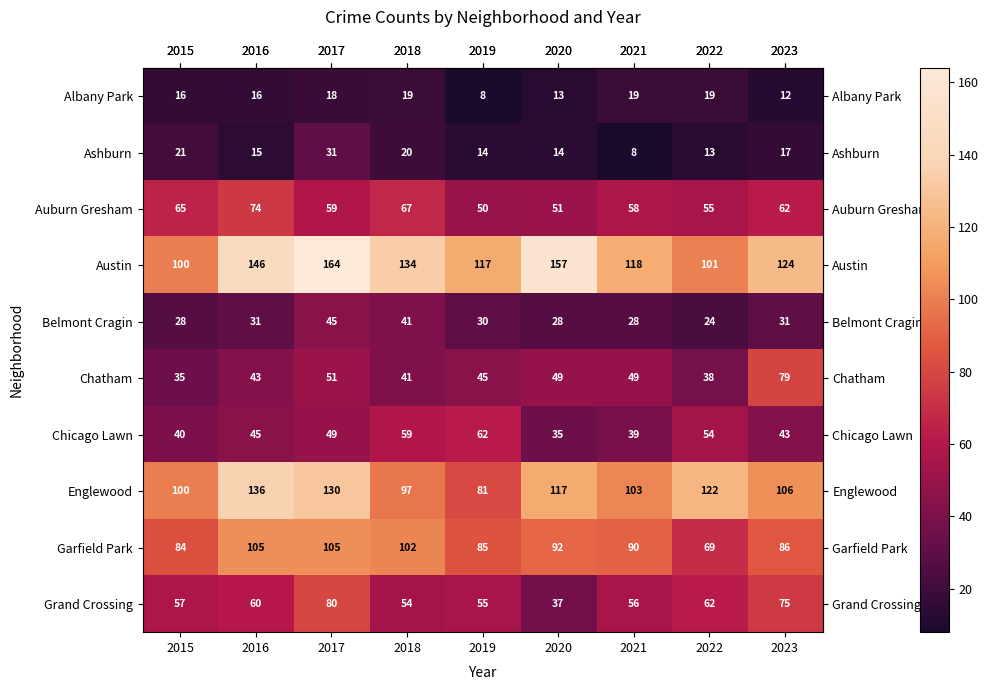

Which series has the widest spread of values?

Austin